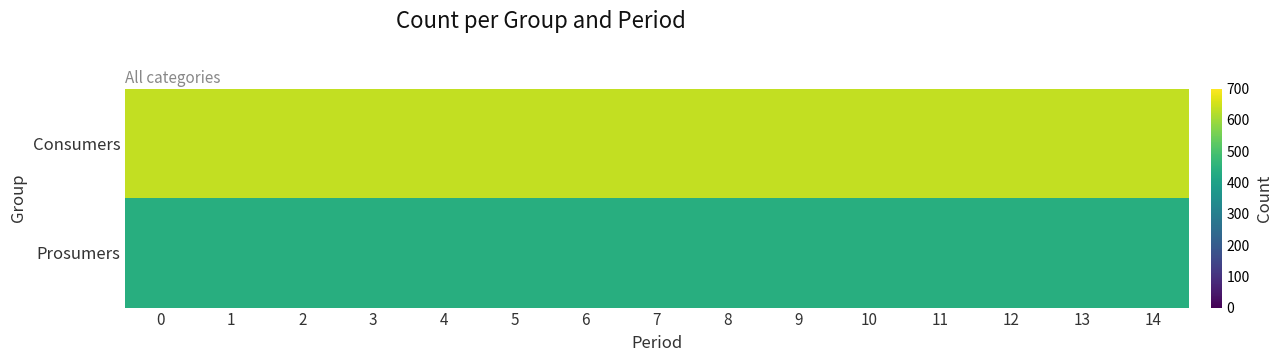

Reading left to right, transcribe all the data shown in this chart.

Consumers: 0=635	1=635	2=635	3=635	4=635	5=635	6=635	7=635	8=635	9=635	10=635	11=635	12=635	13=635	14=635
Prosumers: 0=440	1=440	2=440	3=440	4=440	5=440	6=440	7=440	8=440	9=440	10=440	11=440	12=440	13=440	14=440